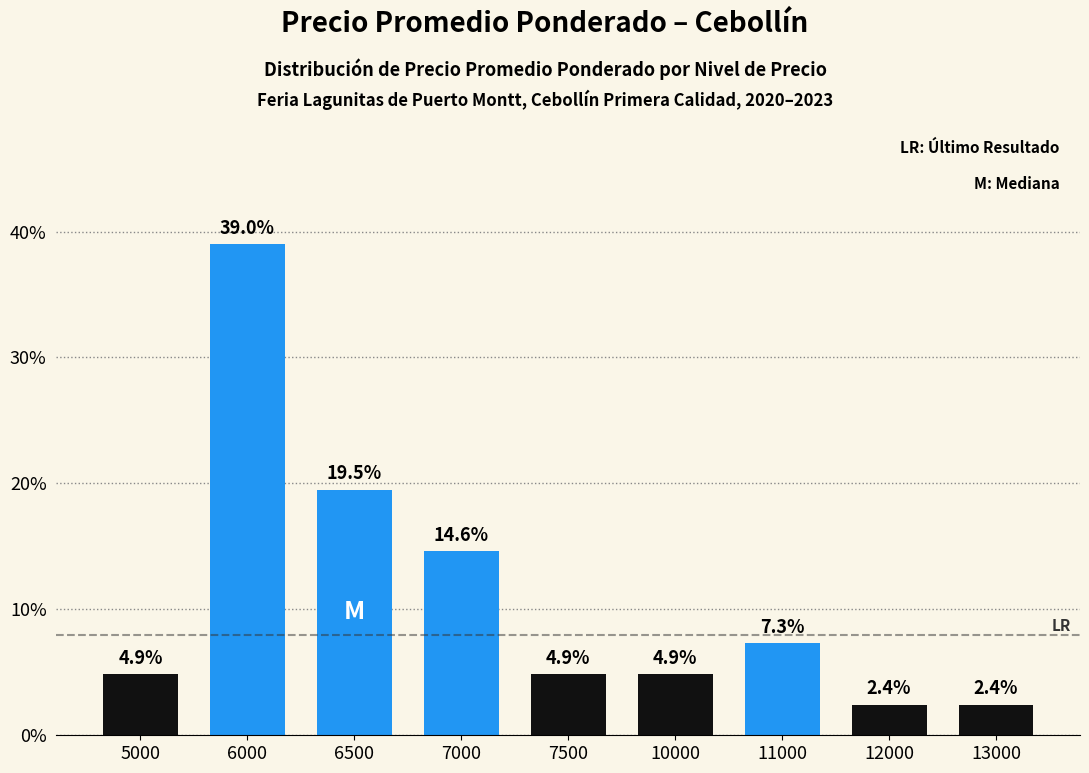

What is the greatest value displayed?

39.0